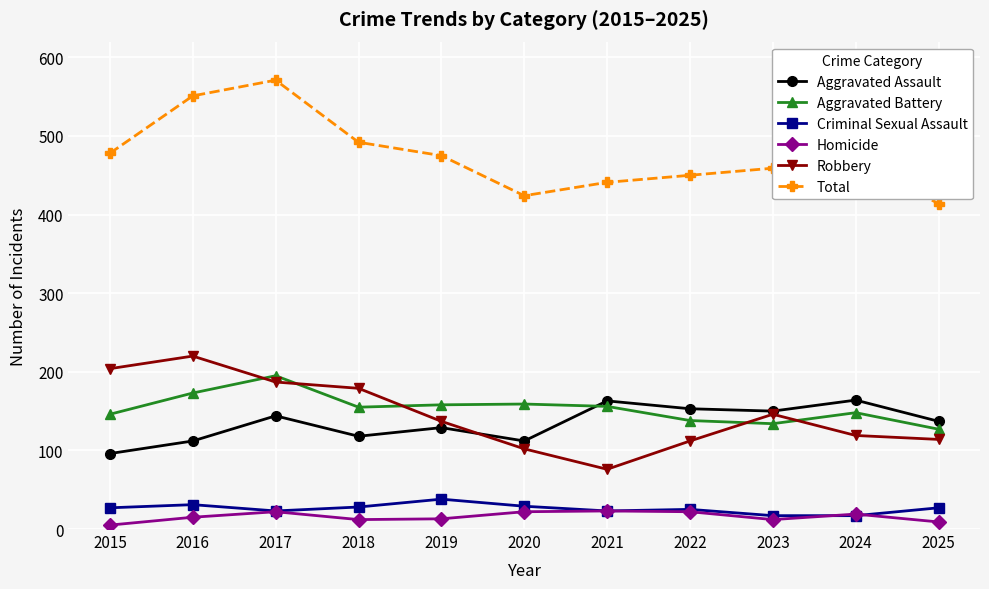

Between 2017 and 2019, which series saw the biggest shift?

Total